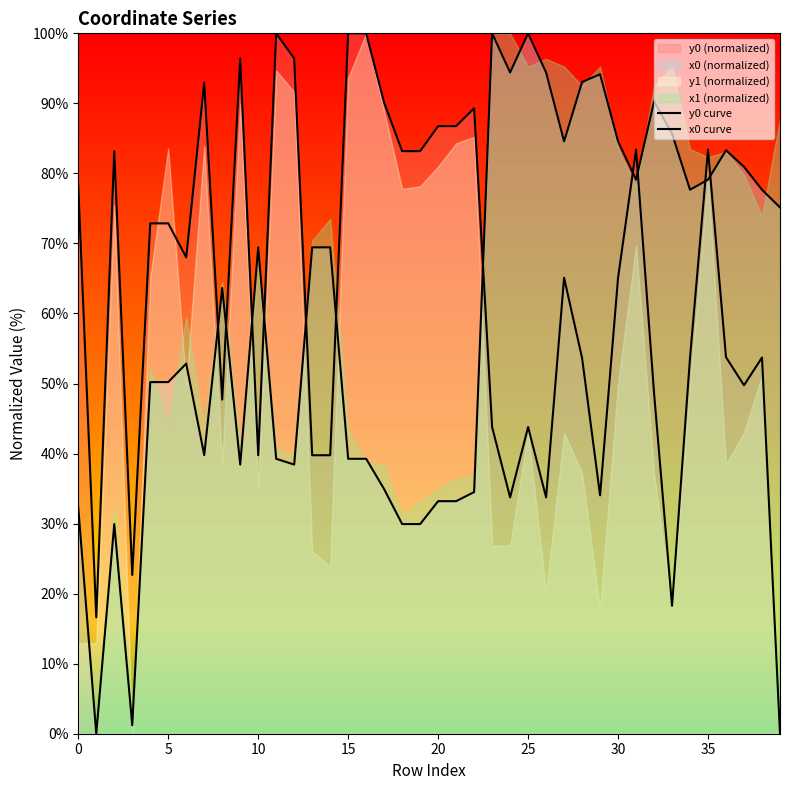

What is the value of the x0 curve point at the 3rd from the left?

29.9